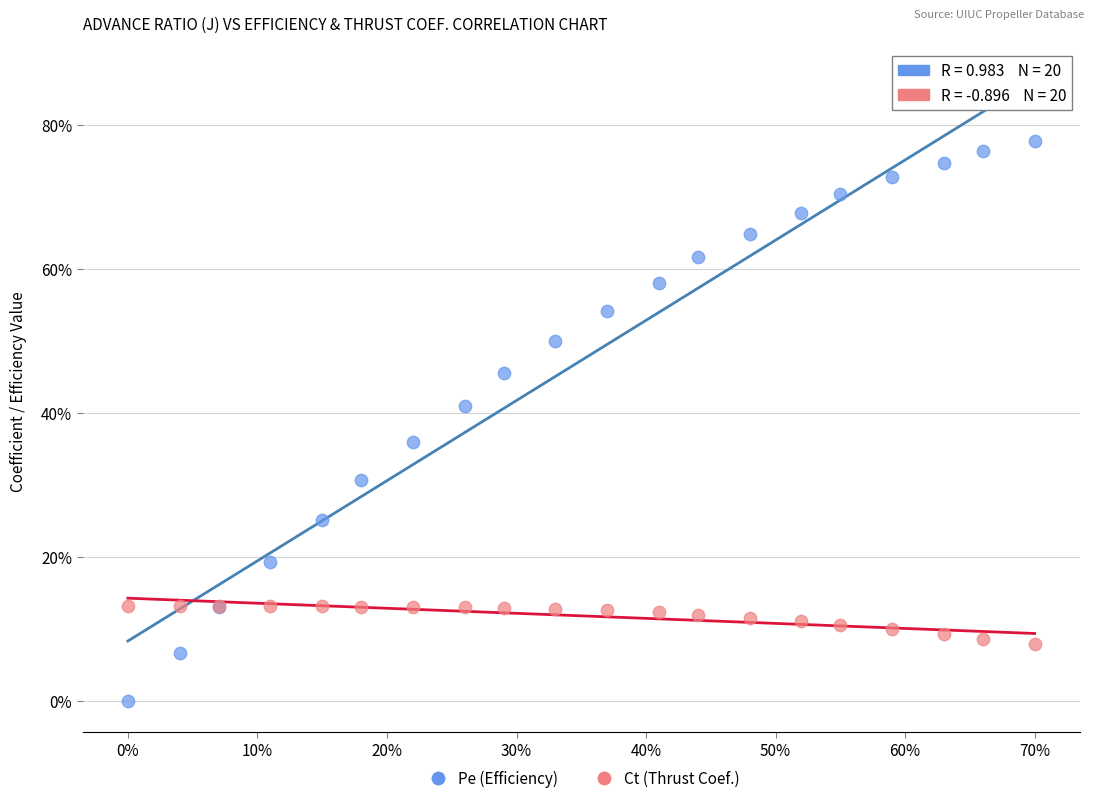

Which series reaches the maximum Y coordinate?

Pe (Efficiency)